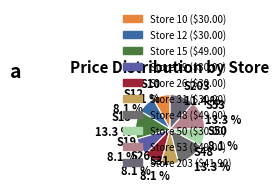

Count the number of slices in the pie.

10